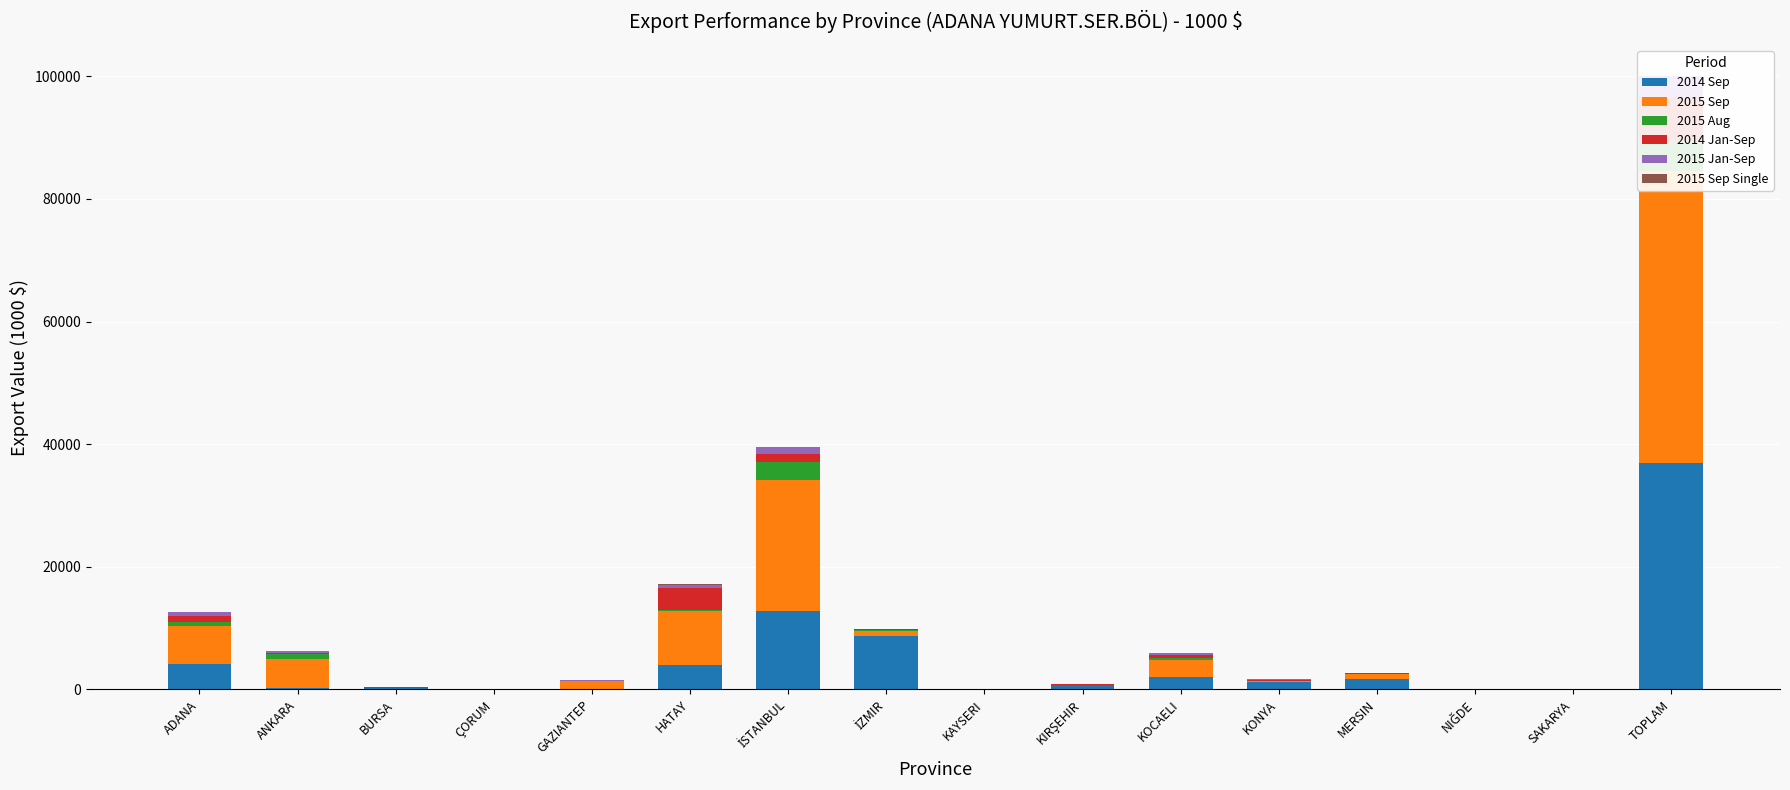

Reading left to right, transcribe all the data shown in this chart.

2014 Sep: 4071.2	242.9	250.3	13.0	98.2	4043.1	12820.7	8694.0	8.3	748.7	1954.0	1264.6	1683.7	16.0	44.6	36953.9
2015 Sep: 6324.0	4777.2	1.6	40.1	1209.7	8750.4	21406.0	895.6	28.4	0.0	2837.2	162.6	795.2	23.9	0.0	47633.9
2015 Aug: 565.5	753.7	0.0	13.9	104.1	156.7	2798.2	97.7	0.0	0.0	311.8	0.0	39.9	0.5	0.0	4842.0
2014 Jan-Sep: 1042.4	99.6	110.4	13.0	0.0	3574.4	1294.7	81.3	8.3	199.4	475.4	158.4	105.9	1.0	29.7	7193.9
2015 Jan-Sep: 574.7	377.6	0.0	0.0	179.2	576.6	1150.5	34.9	0.0	0.0	421.6	26.6	15.1	0.0	37.1	3417.8
2015 Sep Single: 20.1	9.9	0.0	0.0	0.0	13.1	55.0	0.0	0.0	0.0	0.0	0.0	0.0	0.0	0.0	98.1